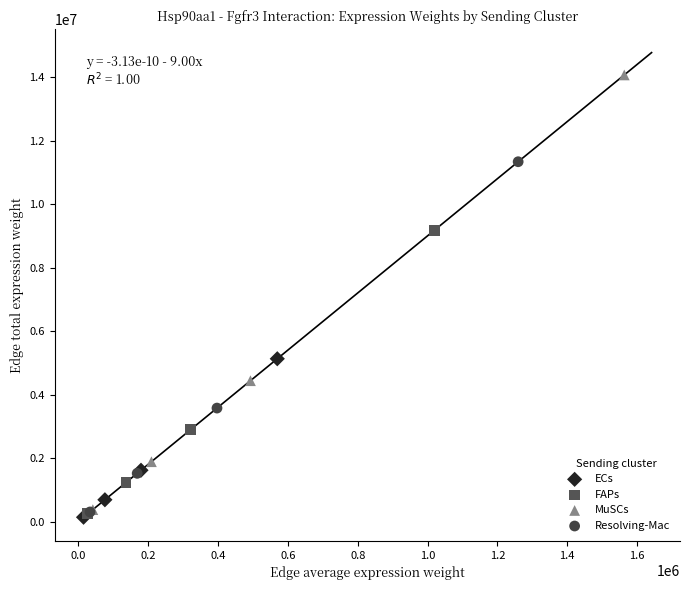

Which series has the widest spread of Y values?

MuSCs